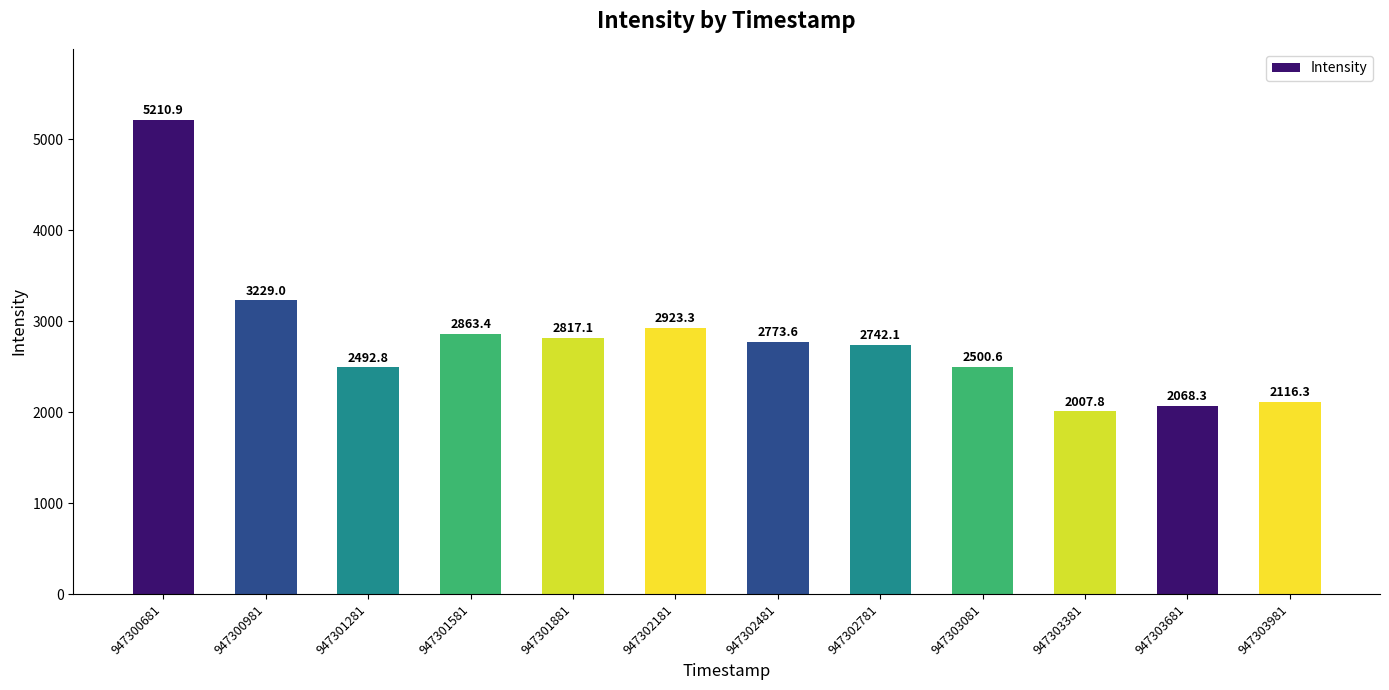

What is the change in value from 947301581 to 947303081?

-362.7